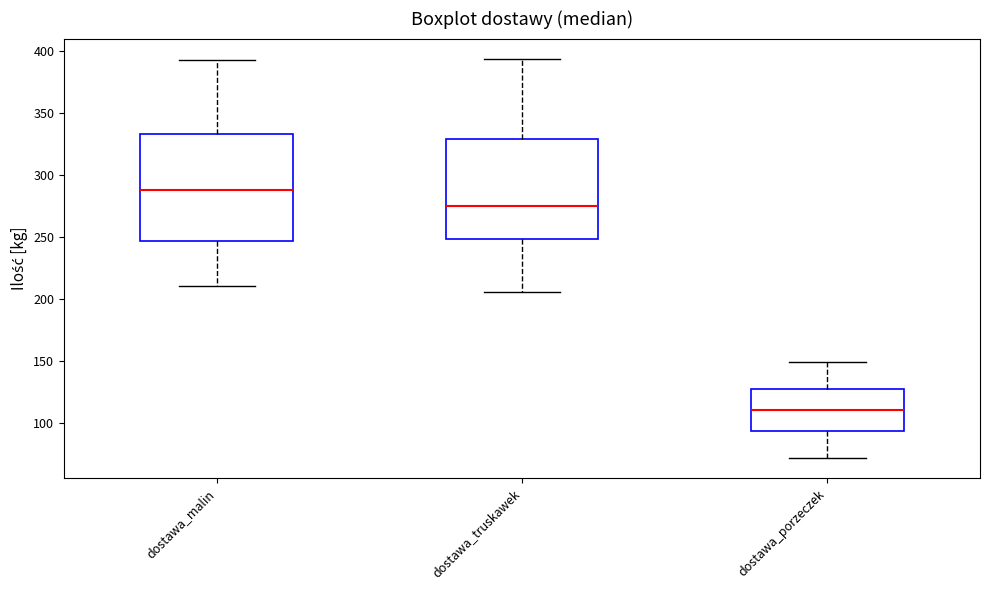

Reading left to right, read every box against the y-axis: the position of its median line, the range the box covers, and the ends of its whiskers. The values are not printed on the chart, so give them approximately, as read against the axis.

dostawa_malin: median 290, box 245 to 335, whiskers 210 to 395
dostawa_truskawek: median 275, box 250 to 330, whiskers 205 to 395
dostawa_porzeczek: median 110, box 95 to 125, whiskers 70 to 150